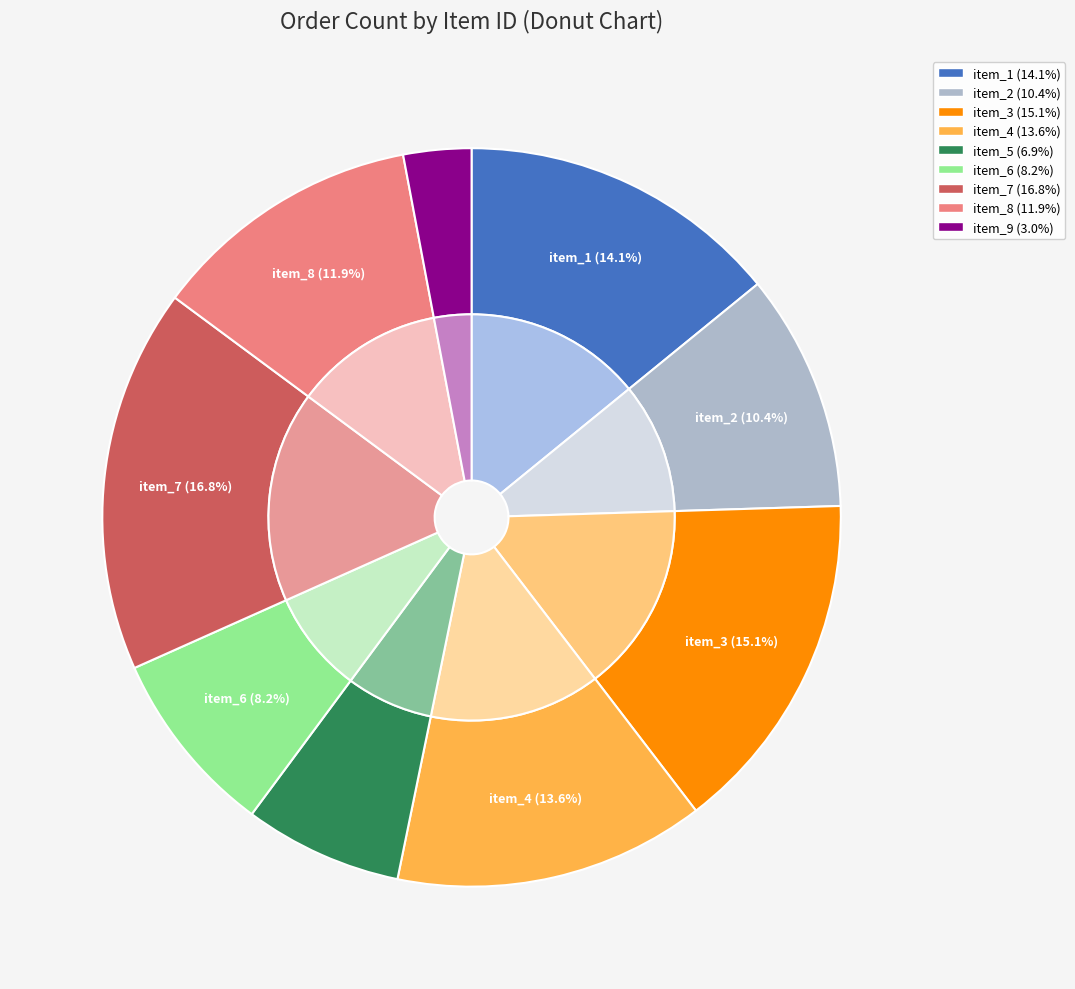

To the nearest percent, what portion does 4 represent?

14%